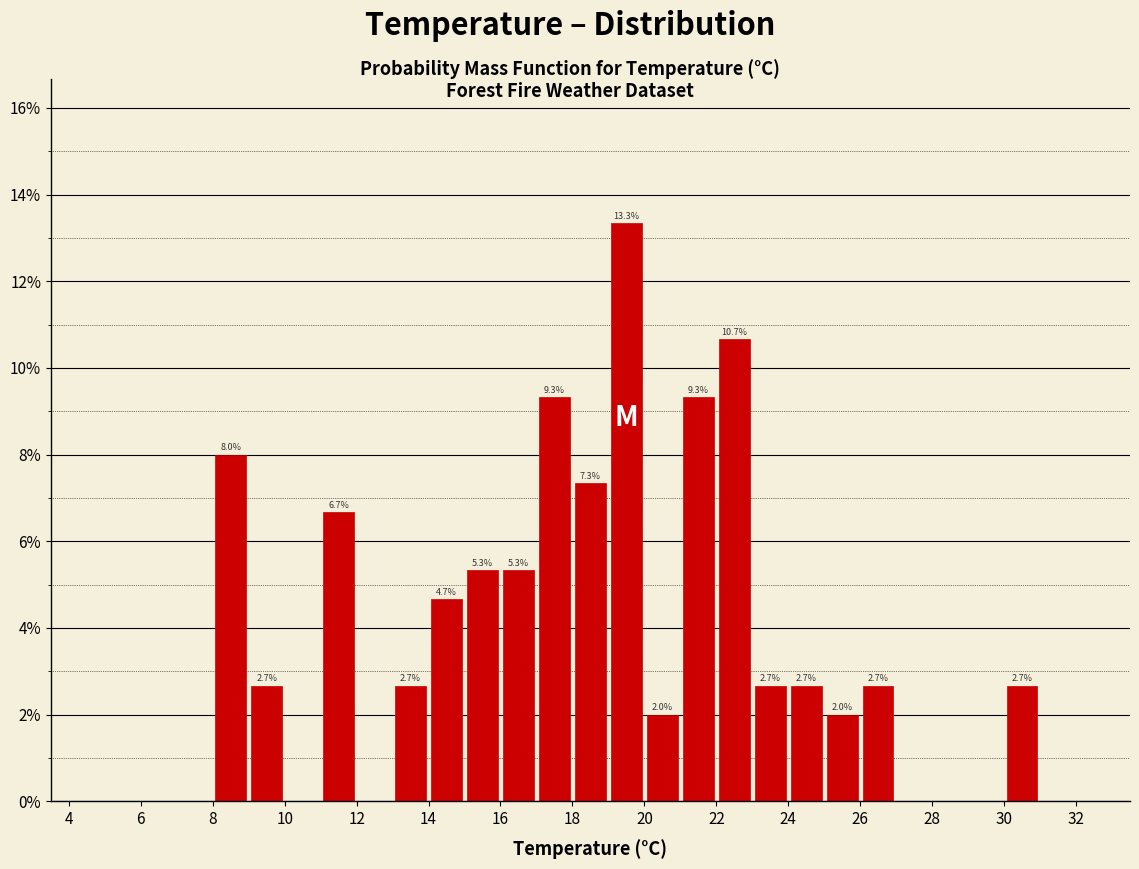

Over which range of the x-axis is the bar tallest?

19 to 20